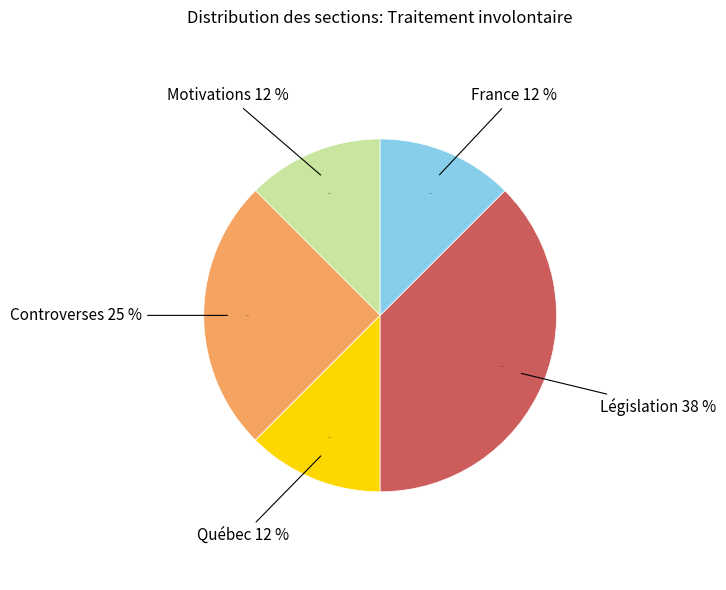

To the nearest percent, what percentage of the pie is Controverses?

25%